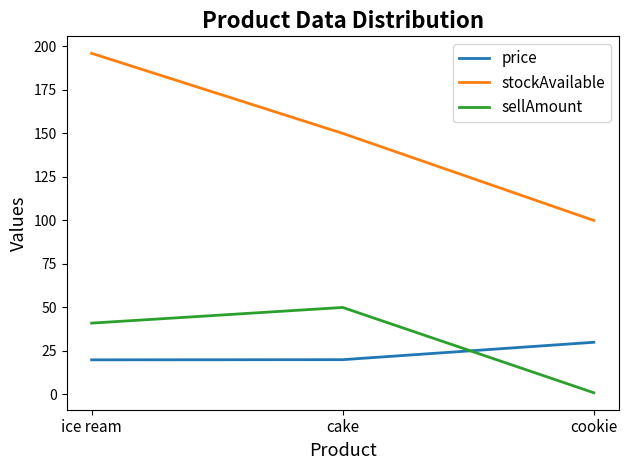

Where is price nearest to the value 24?

cake